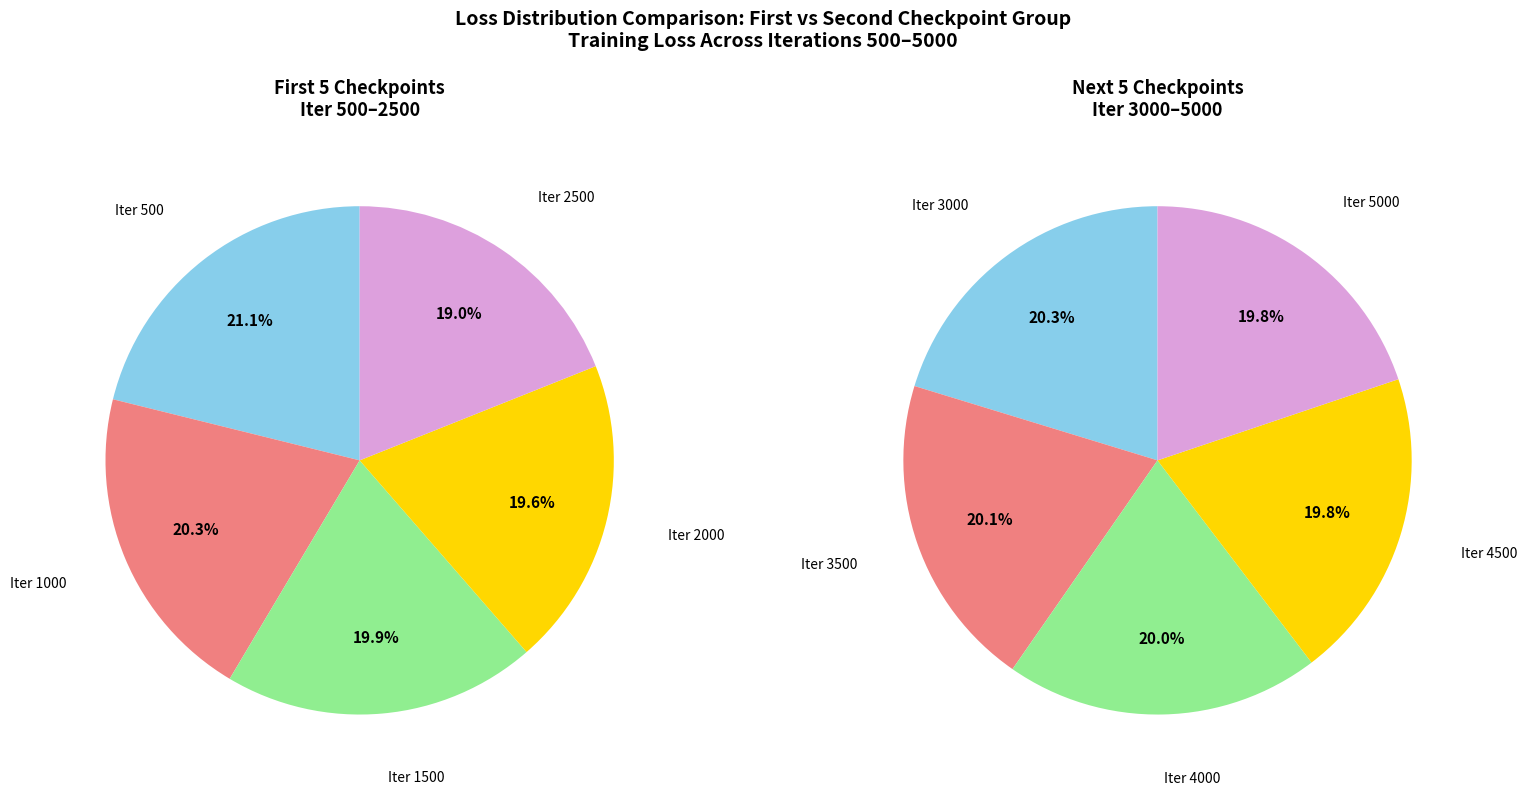

How many segments does this pie chart have?

10